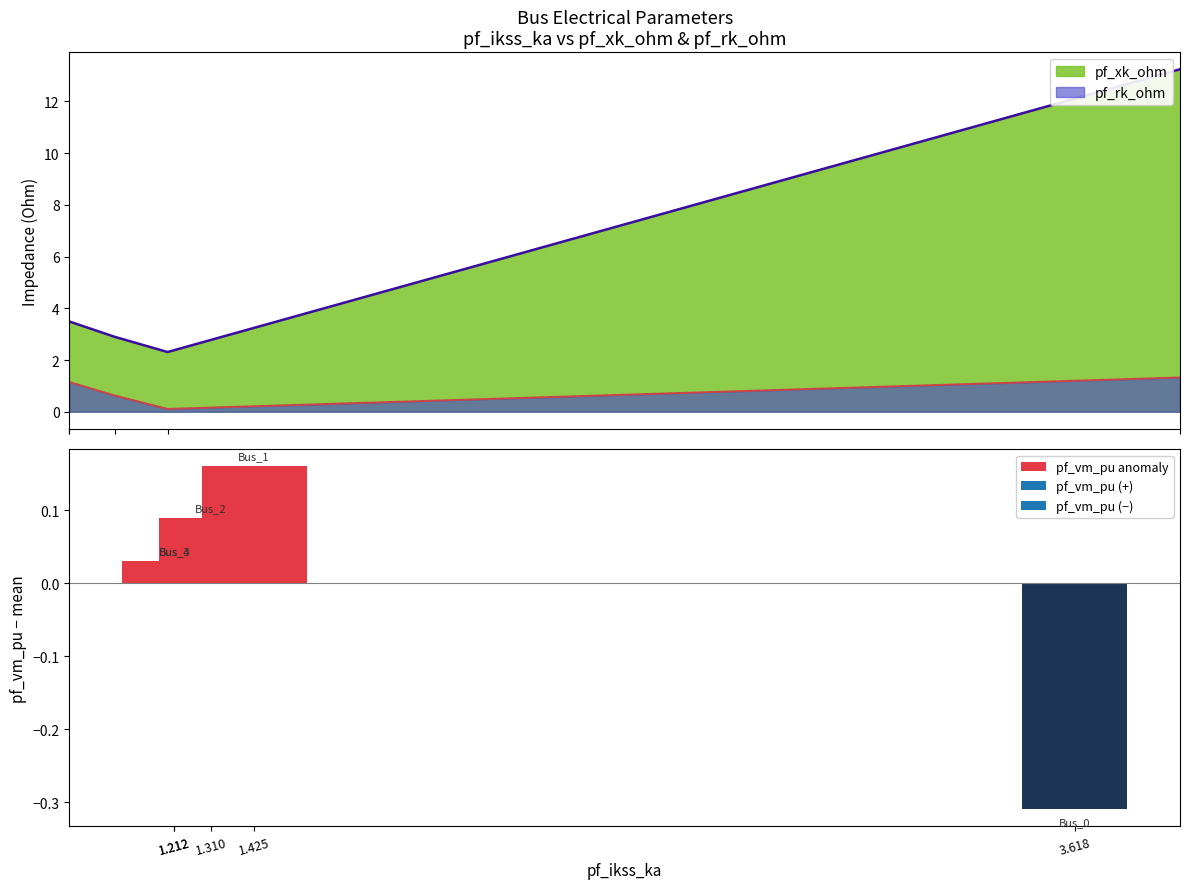

Where does the data first go above 0?

1.212